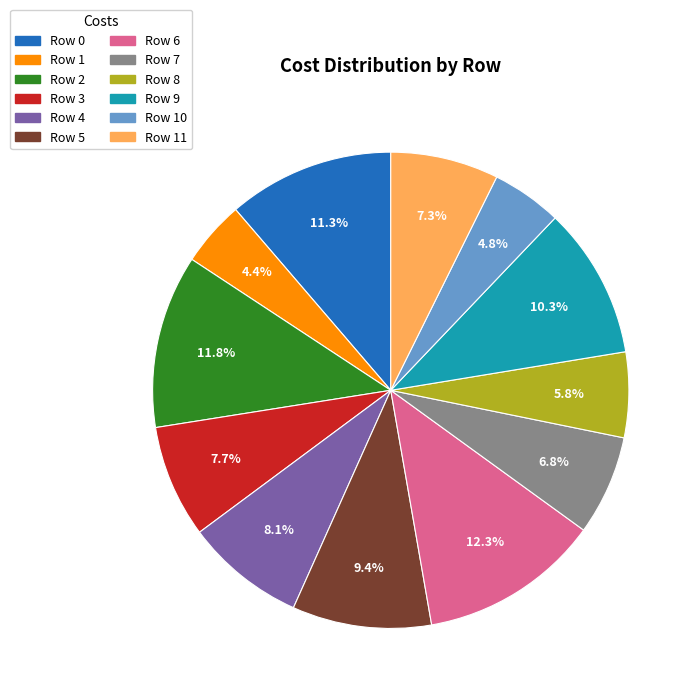

Is there any slice that represents more than half of the pie?

No